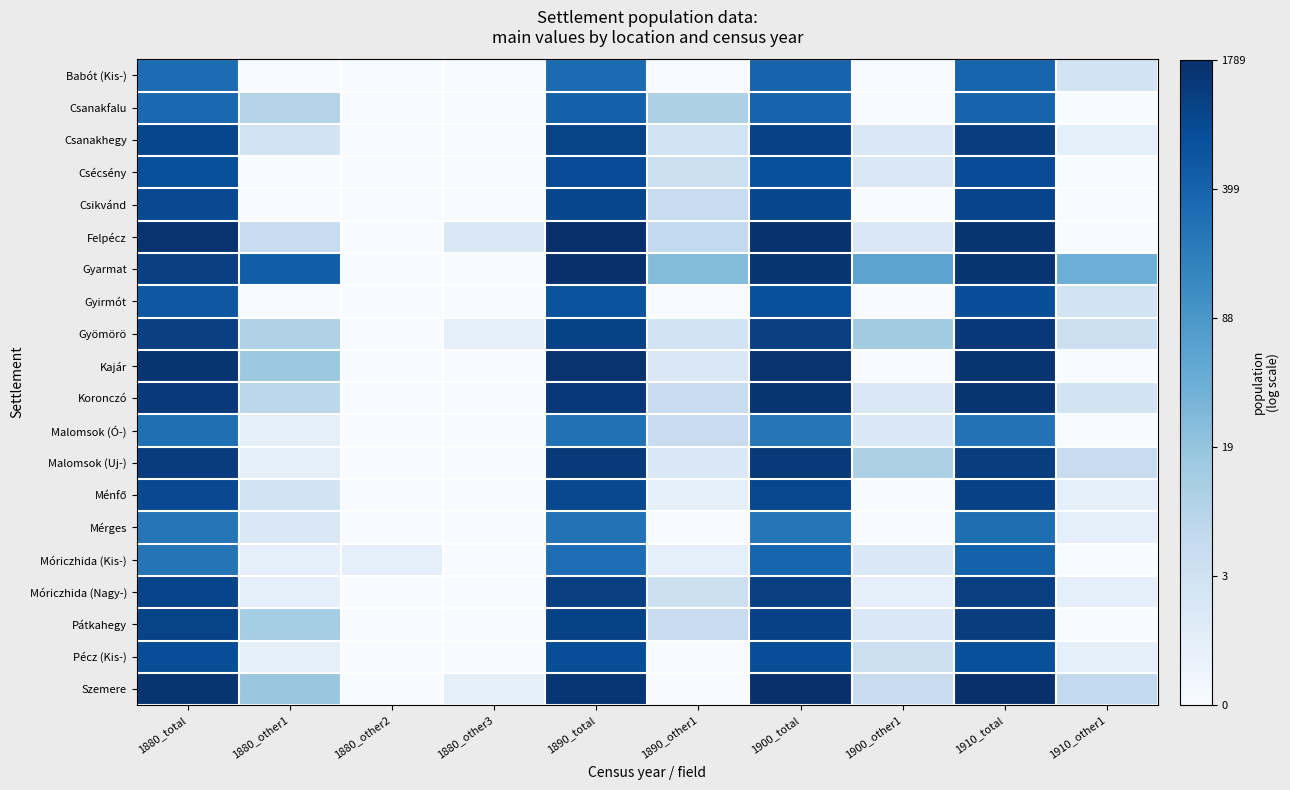

Which series has the largest range (max minus min)?

Felpécz